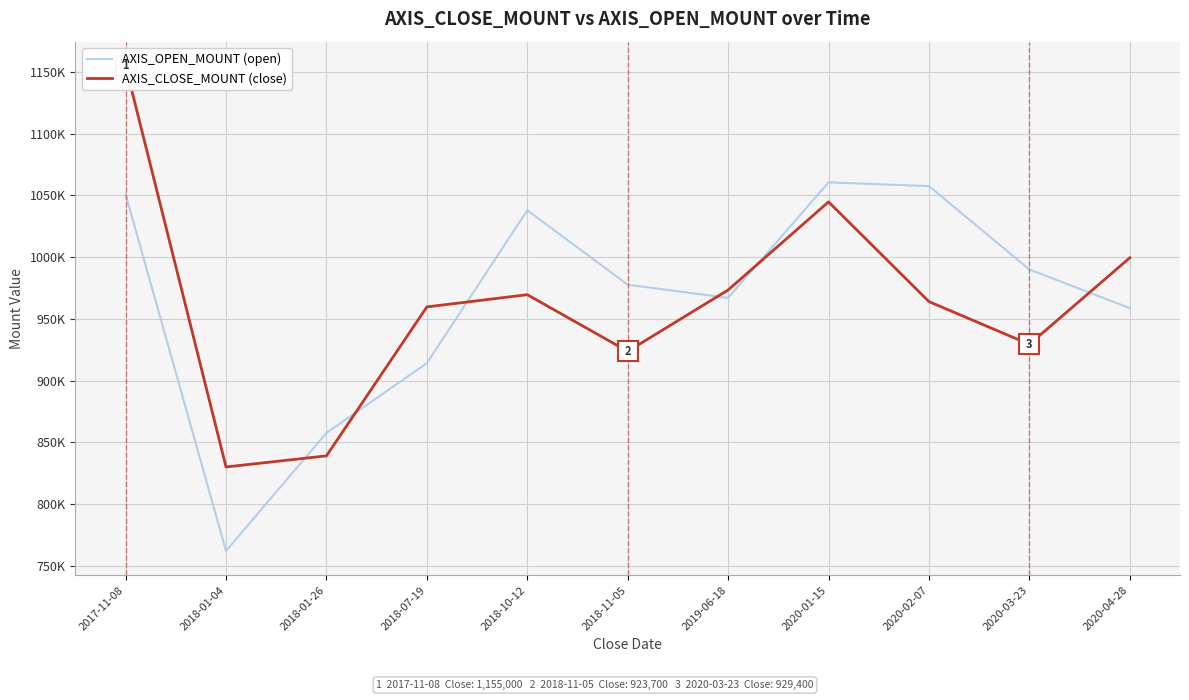

List the series in order of their overall mean, lowest first.

AXIS_CLOSE_MOUNT (close), AXIS_OPEN_MOUNT (open)